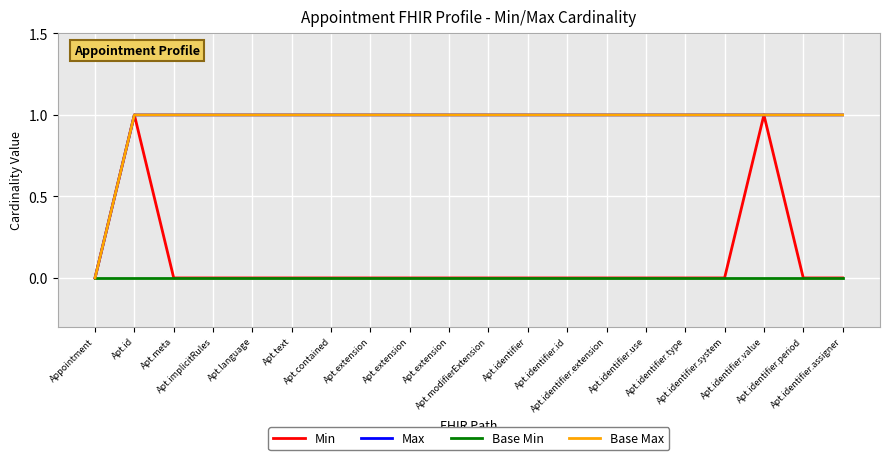

At which label does Base Max reach its peak?

Apt.id